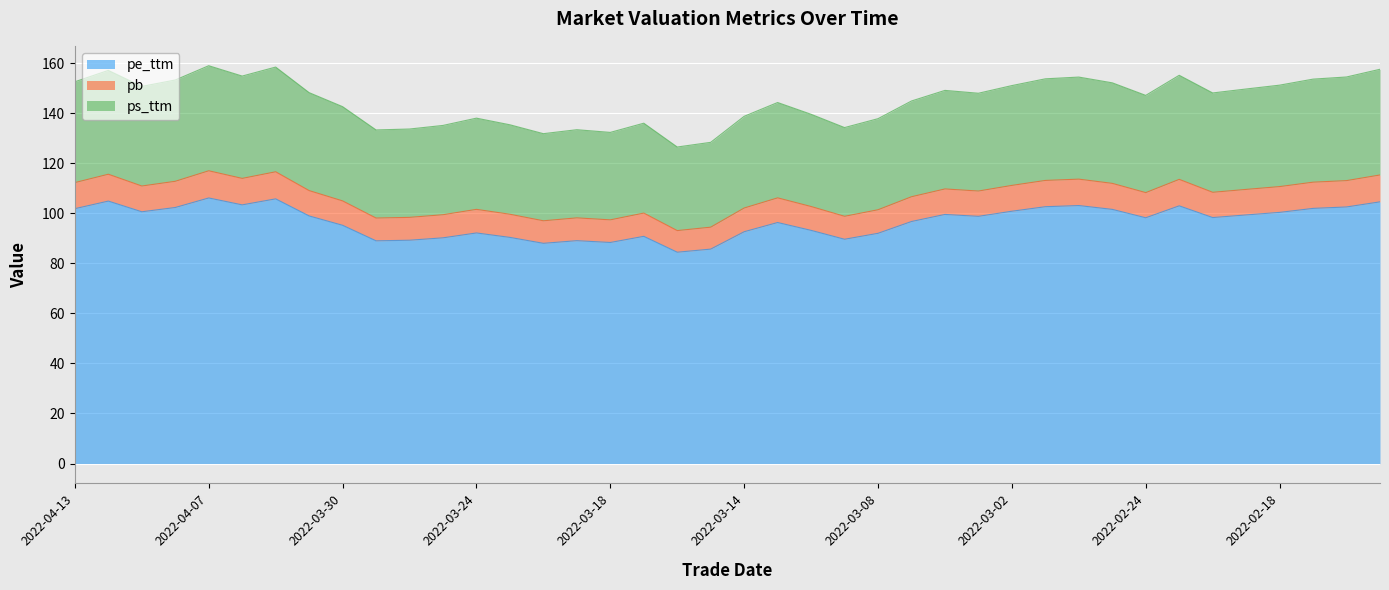

True or false: ps_ttm and pe_ttm intersect in this chart.

False